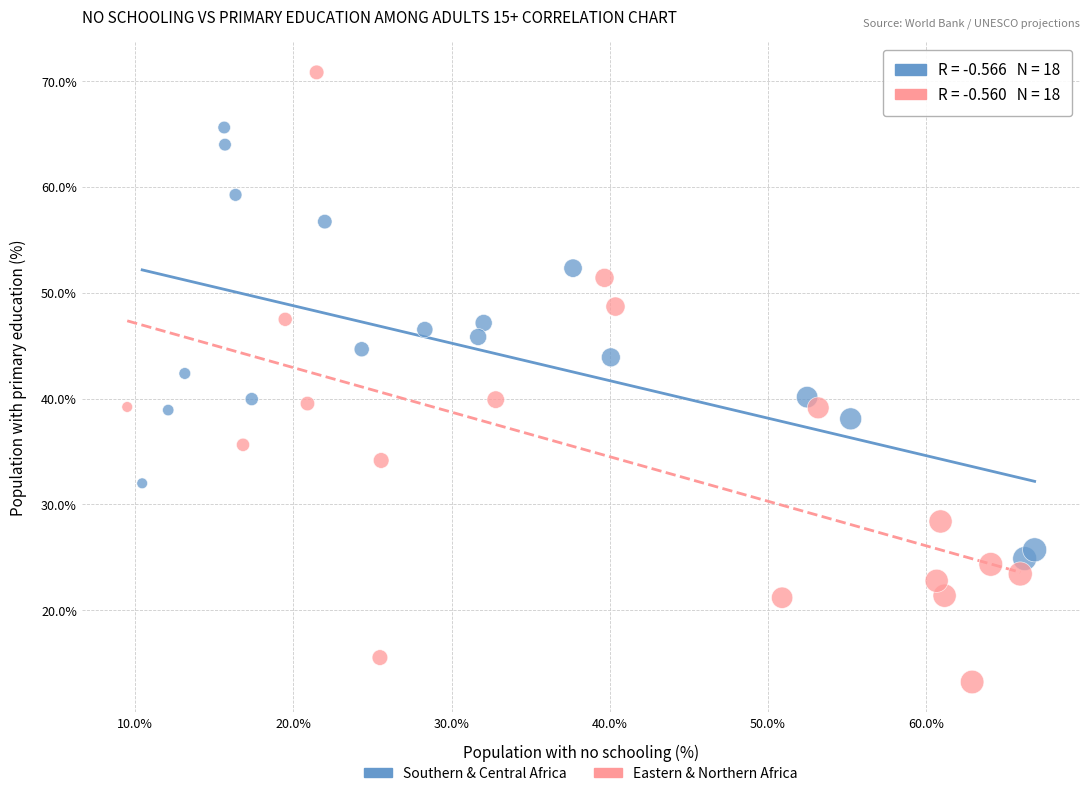

Which series reaches the maximum Y coordinate?

Eastern & Northern Africa